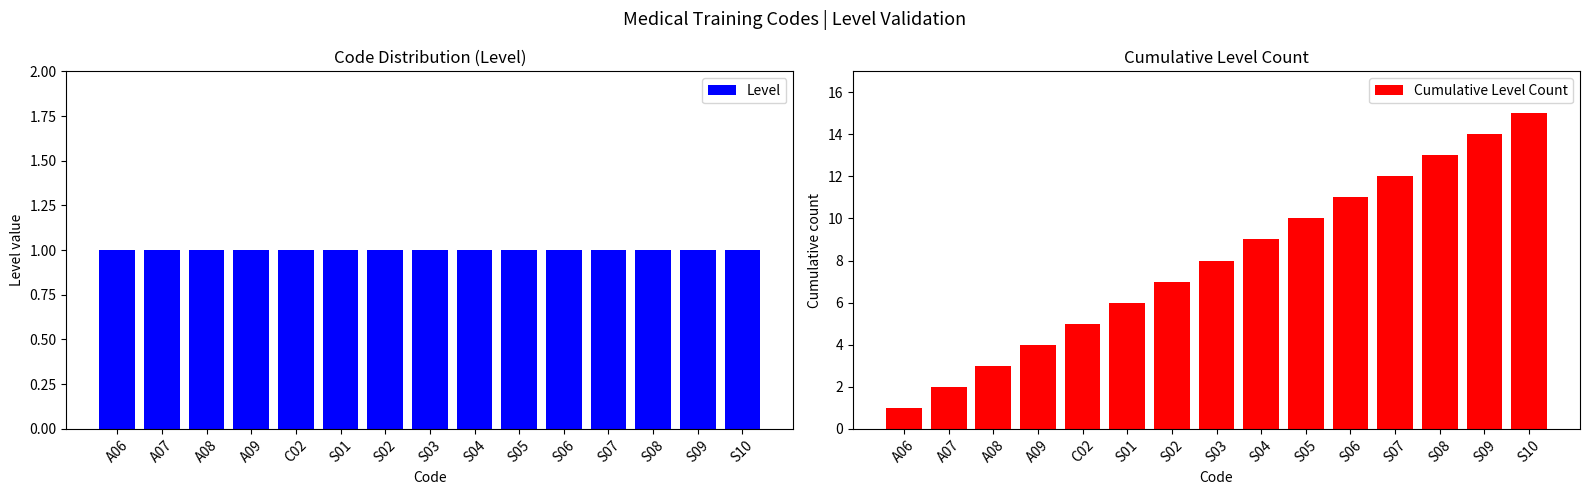

What is the difference between the Cumulative Level Count values at S09 and S01?

8